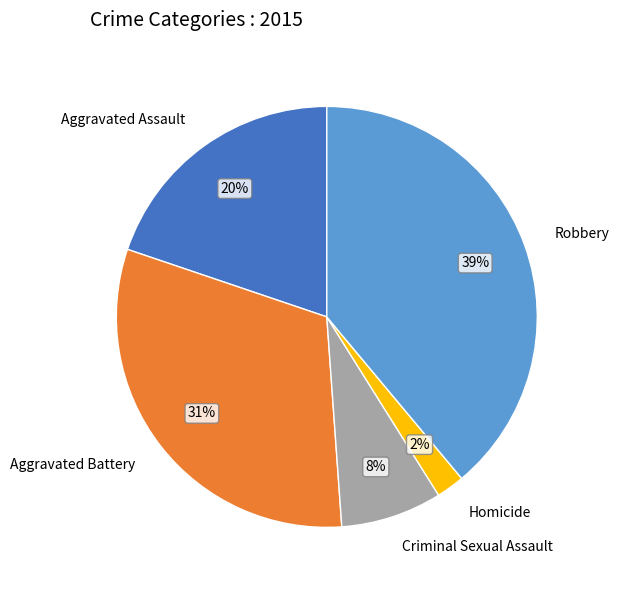

To the nearest percent, what portion does Homicide represent?

2%